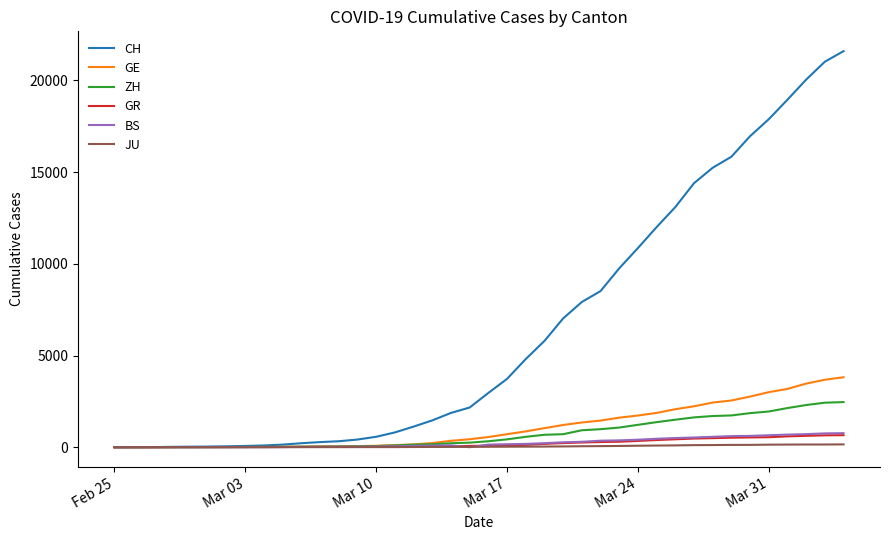

Which series has the largest total across all categories?

CH